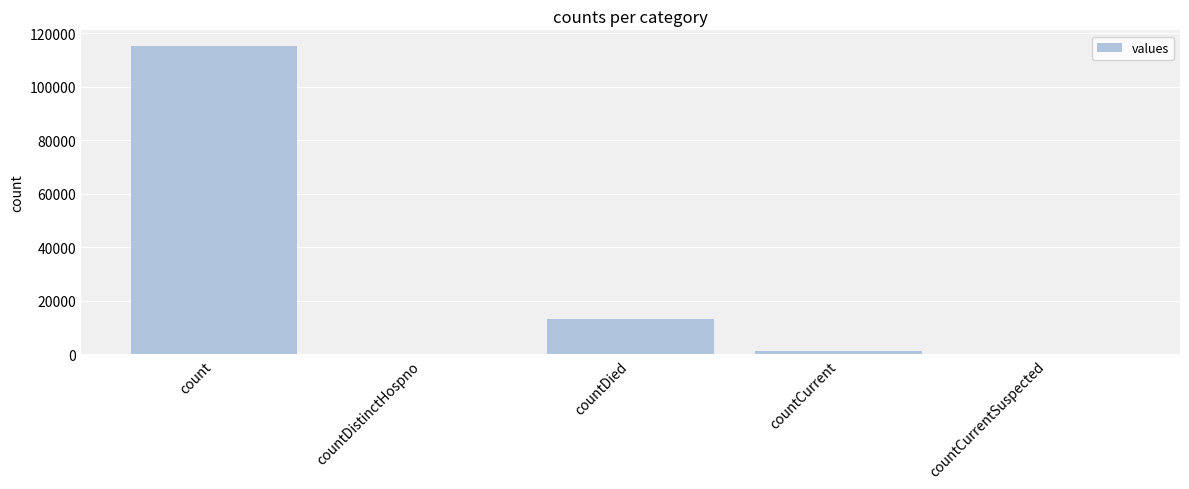

What is the change in value from countDistinctHospno to countCurrent?

+1383